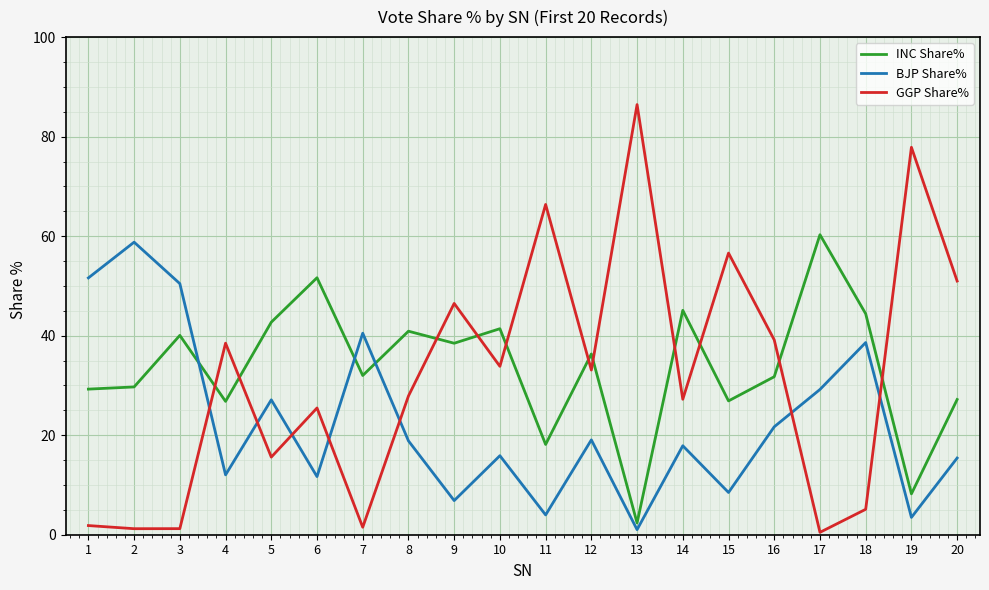

At which category does BJP Share% reach its first local valley?

4